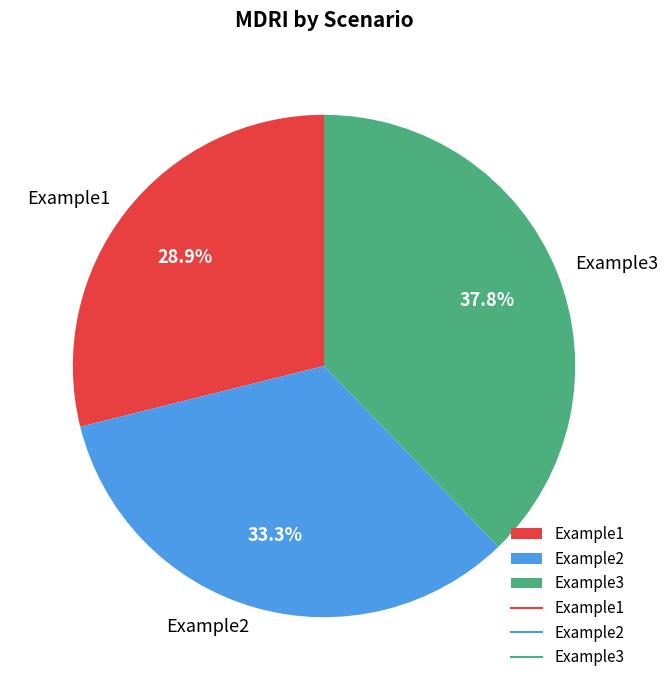

To the nearest percent, what is the combined percentage of Example2 and Example1?

62%